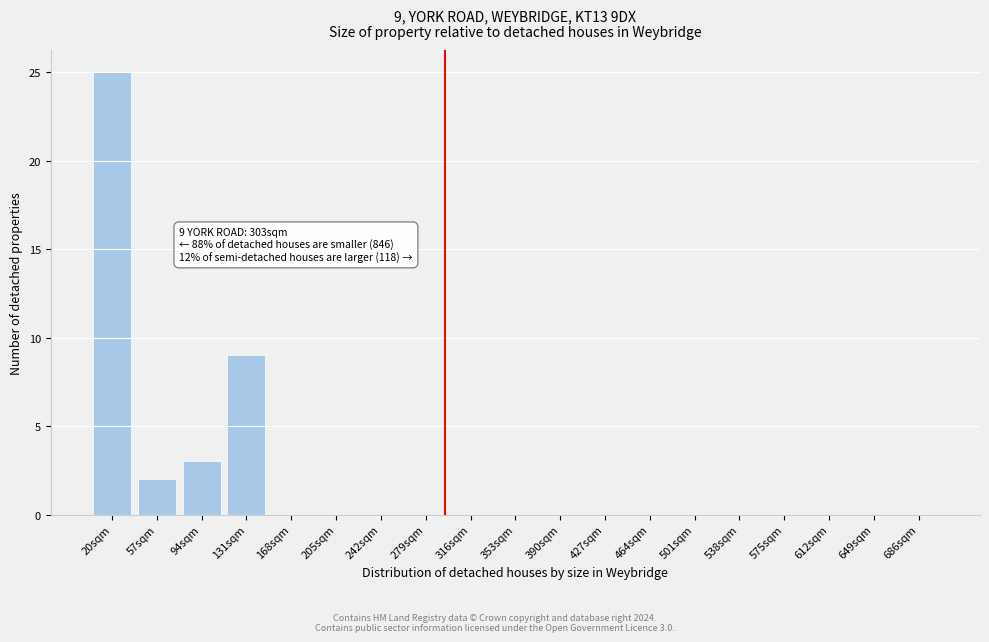

Reading left to right, extract all data points from this chart.

20sqm=25	57sqm=2	94sqm=3	131sqm=9	168sqm=0	205sqm=0	242sqm=0	279sqm=0	316sqm=0	353sqm=0	390sqm=0	427sqm=0	464sqm=0	501sqm=0	538sqm=0	575sqm=0	612sqm=0	649sqm=0	686sqm=0